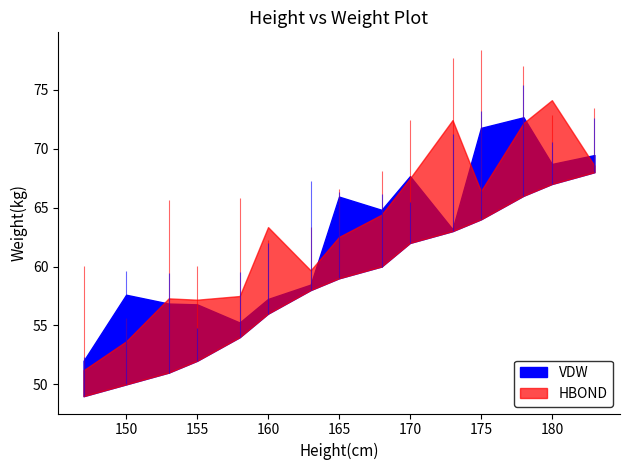

What is the average value?

59